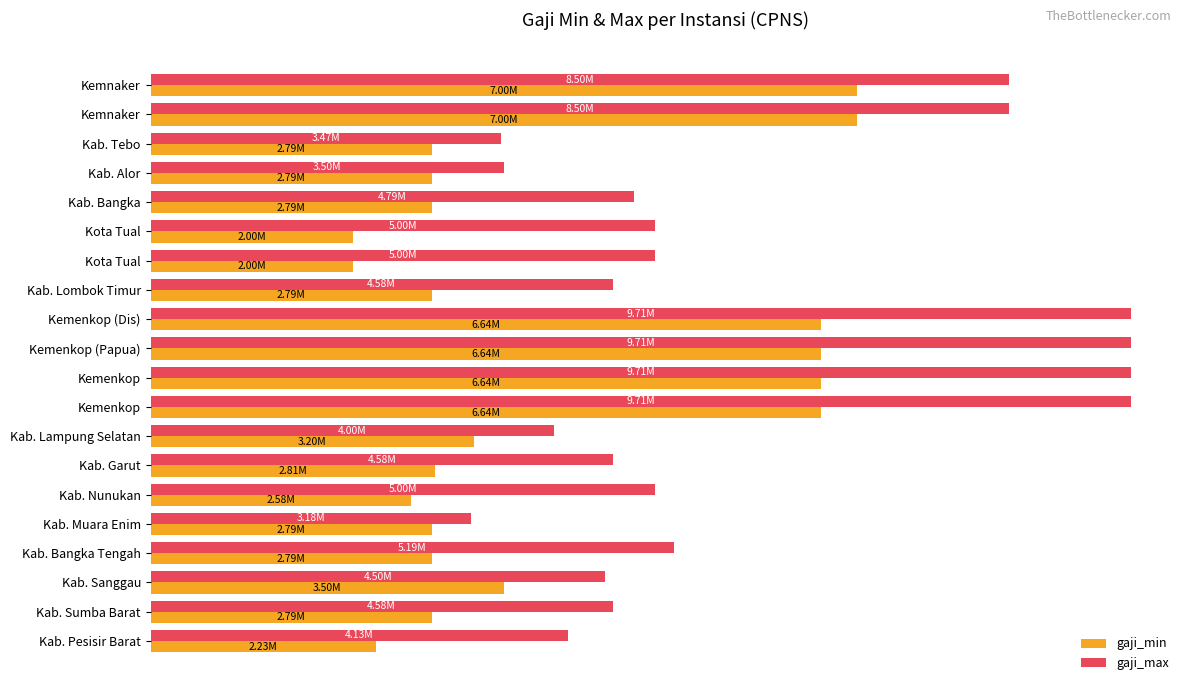

What are all the series names shown in the legend?

gaji_min, gaji_max